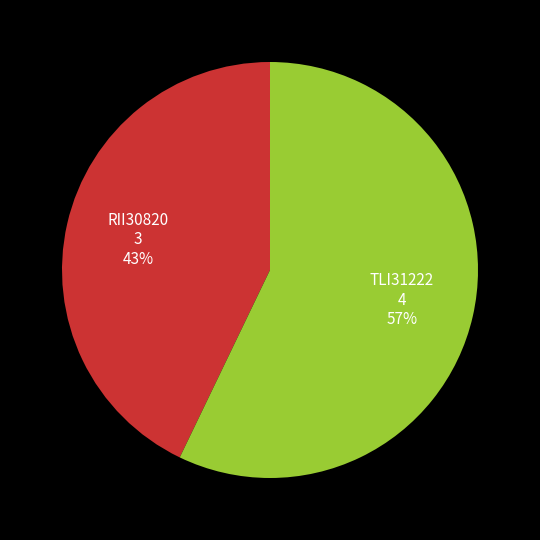

To the nearest percent, what percentage of the pie is RII30820?

43%